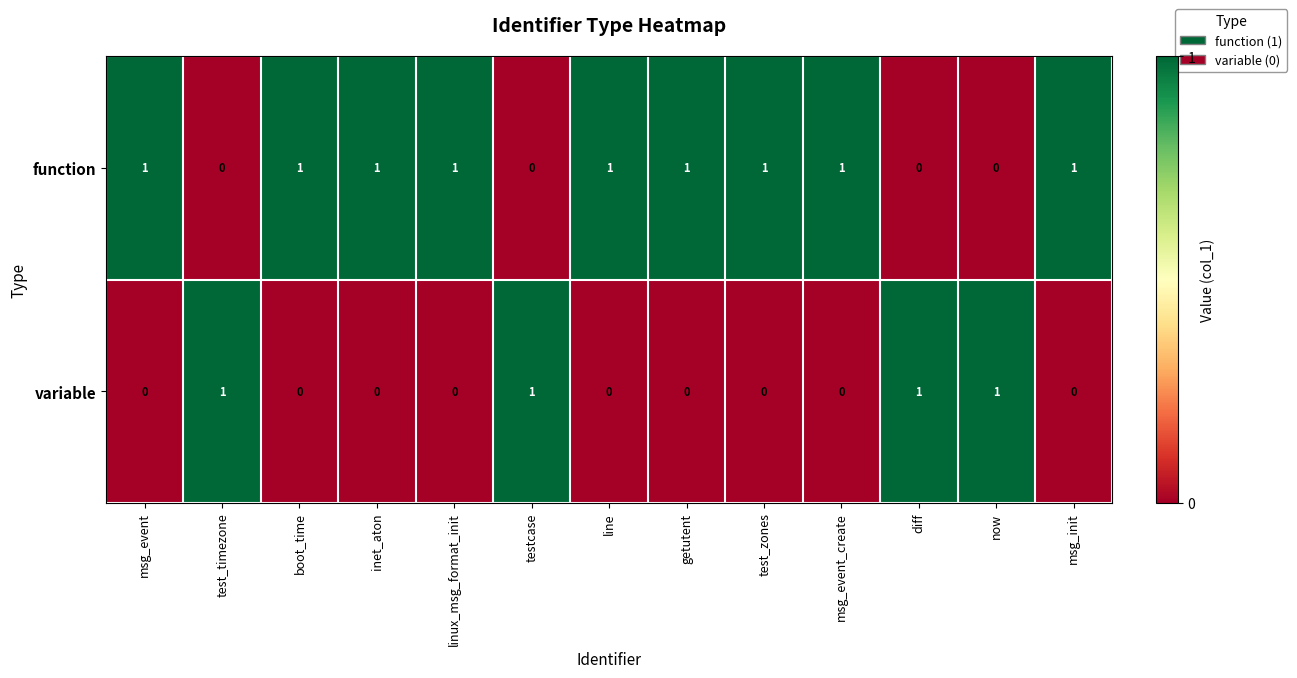

True or false: function has a value of 1 at msg_event.

True